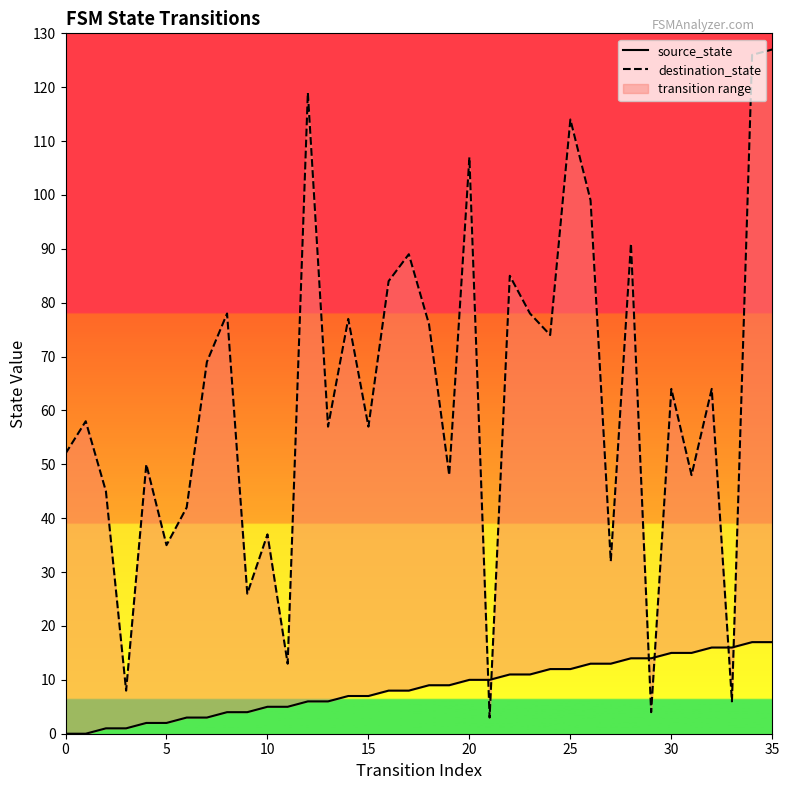

How many values in the source_state series exceed 9?

16